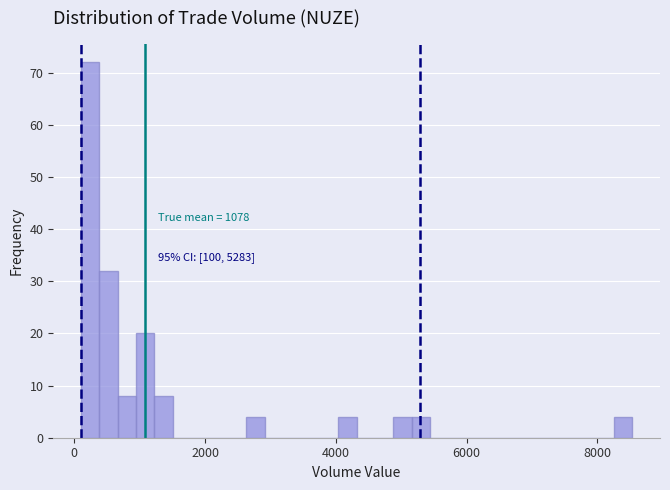

Read against the x-axis, roughly where is the centre of the tallest bar?

200